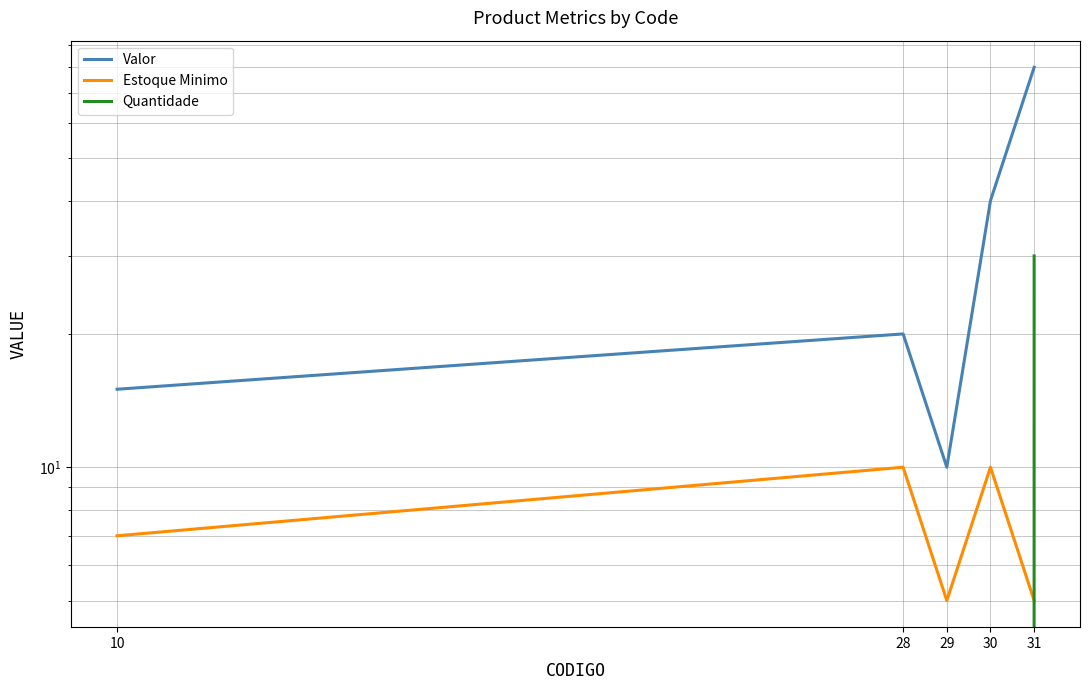

What is the difference between the maximum and minimum values in the Quantidade series?

30